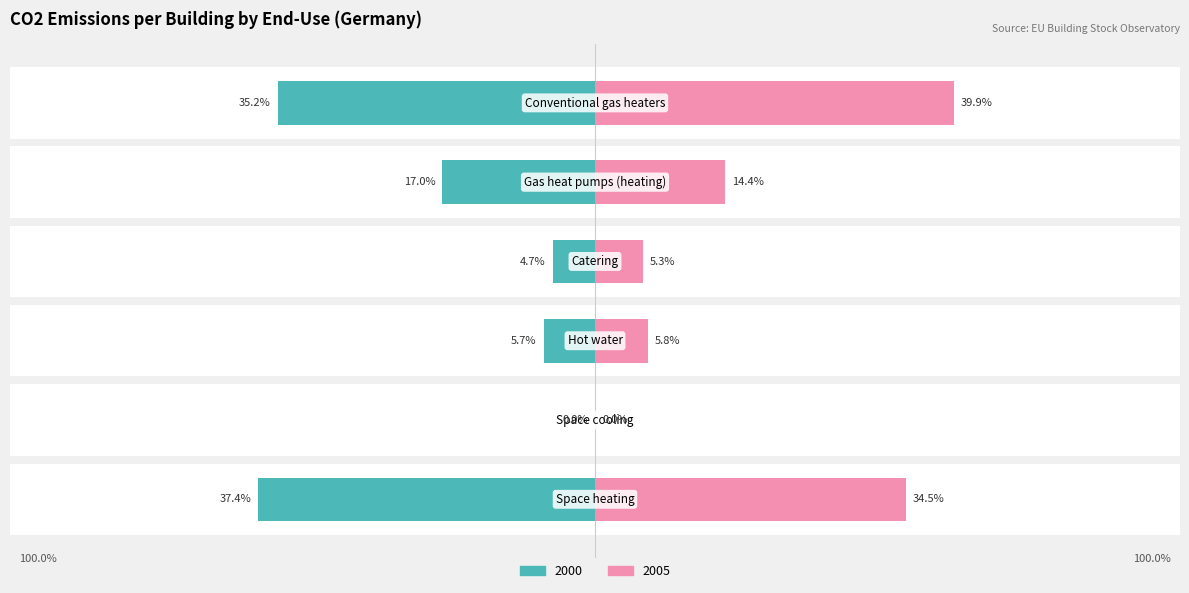

Reading left to right, extract all data points from this chart.

2000: -37.4	-0.0	-5.7	-4.7	-17.0	-35.2
2005: 34.5	0.0	5.8	5.3	14.4	39.9